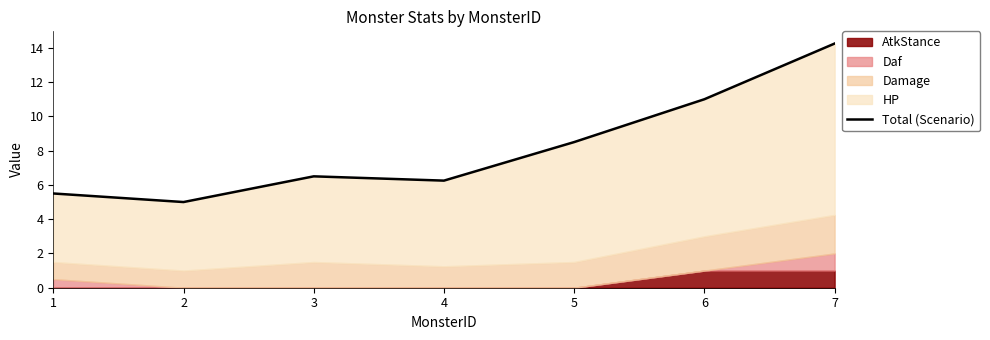

What value does the data have at 3?

6.5